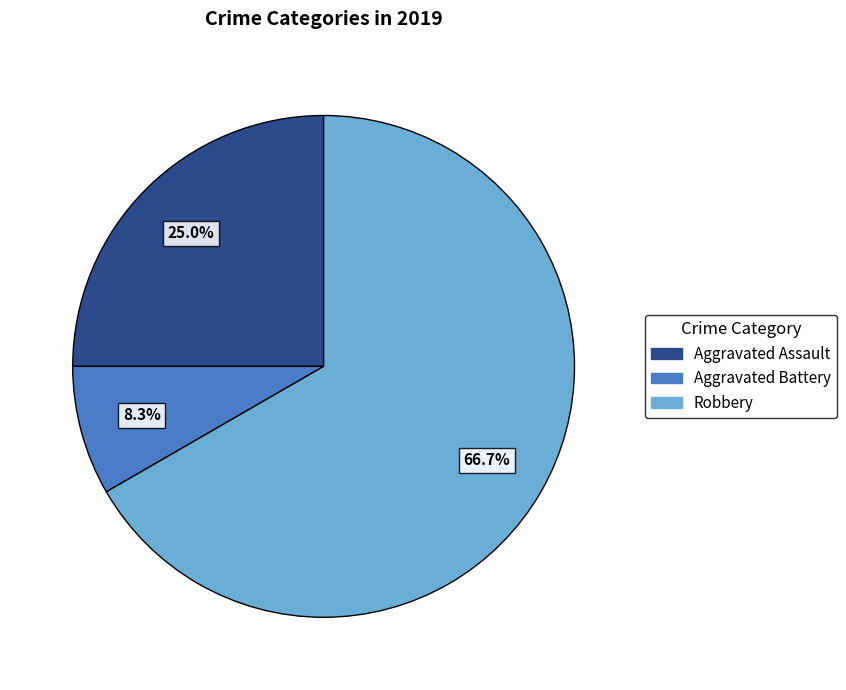

What is the smallest slice in the pie chart?

Aggravated Battery